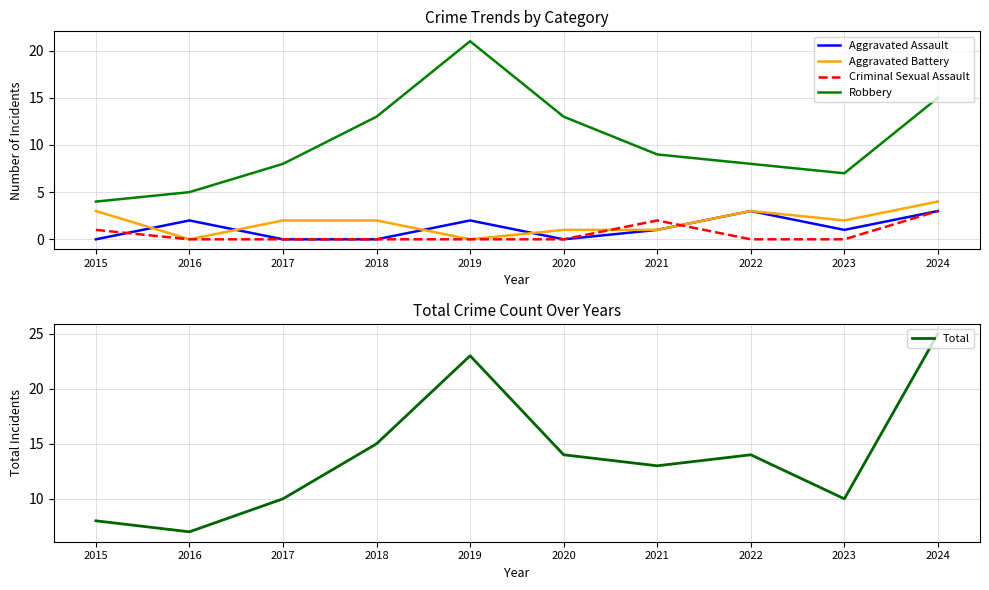

What is the approximate value of Total at 2019, to the nearest 5?

25